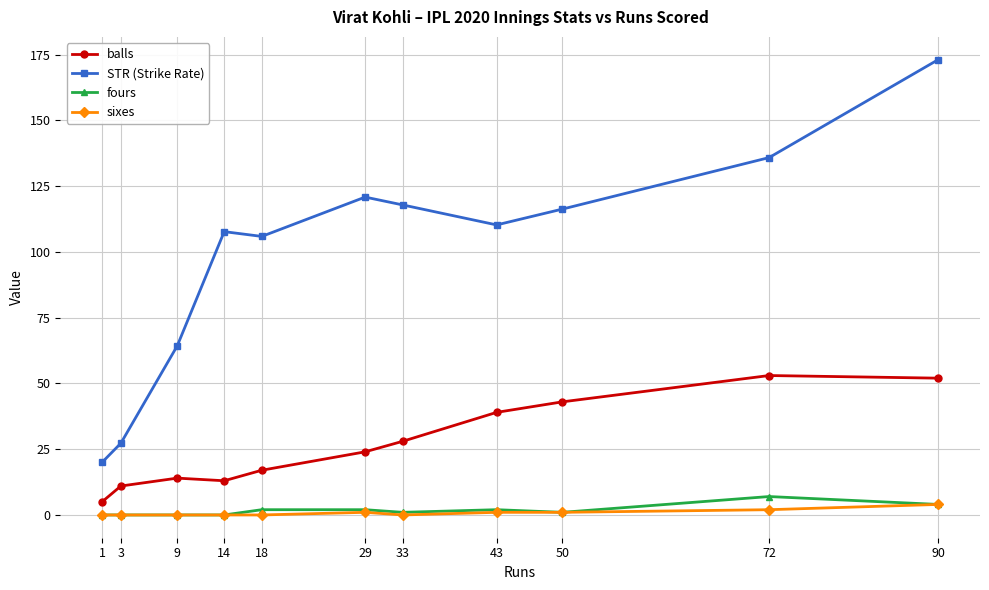

How many data points does each series have?

11